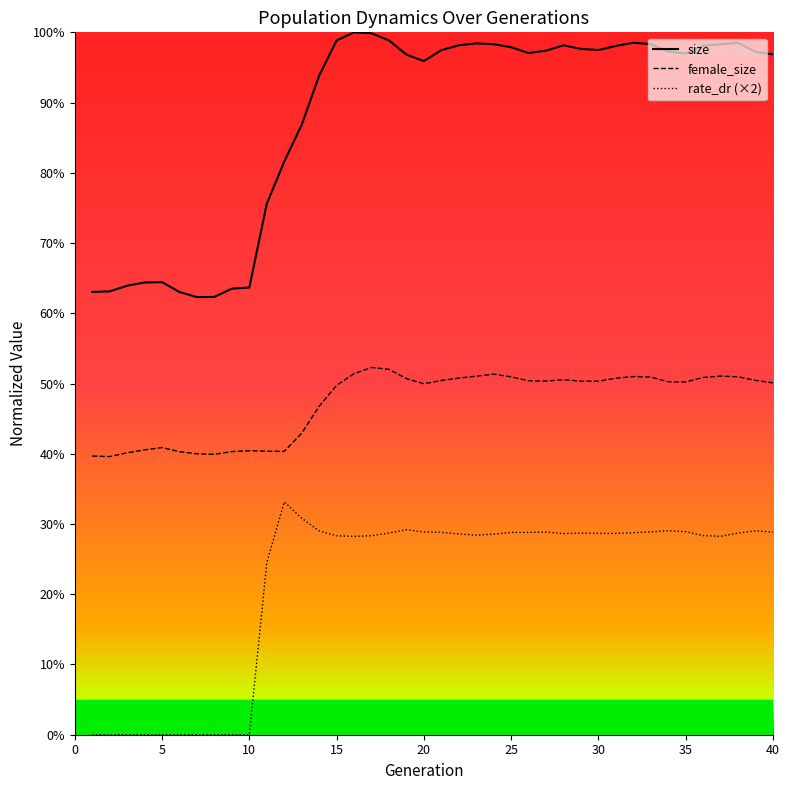

What are all the series names shown in the legend?

size, female_size, rate_dr (×2)